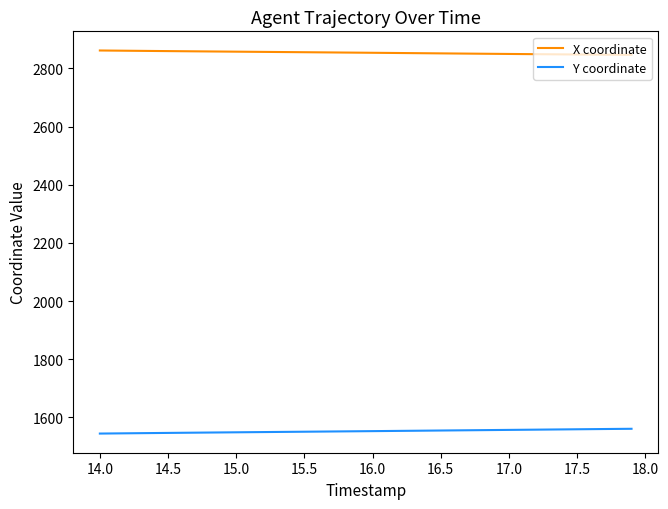

True or false: X coordinate and Y coordinate intersect in this chart.

False